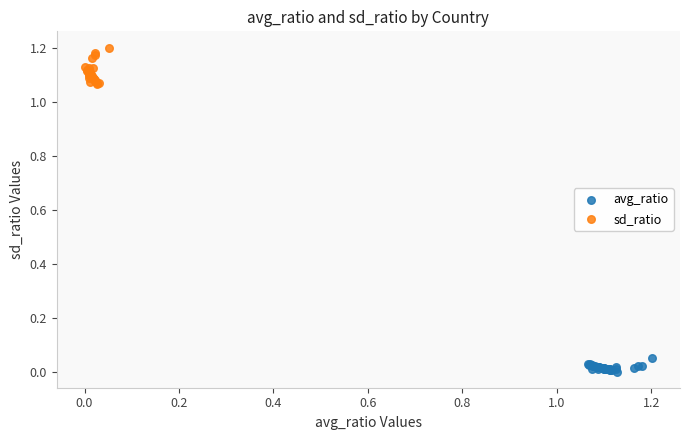

What are all the series names shown in the legend?

avg_ratio, sd_ratio